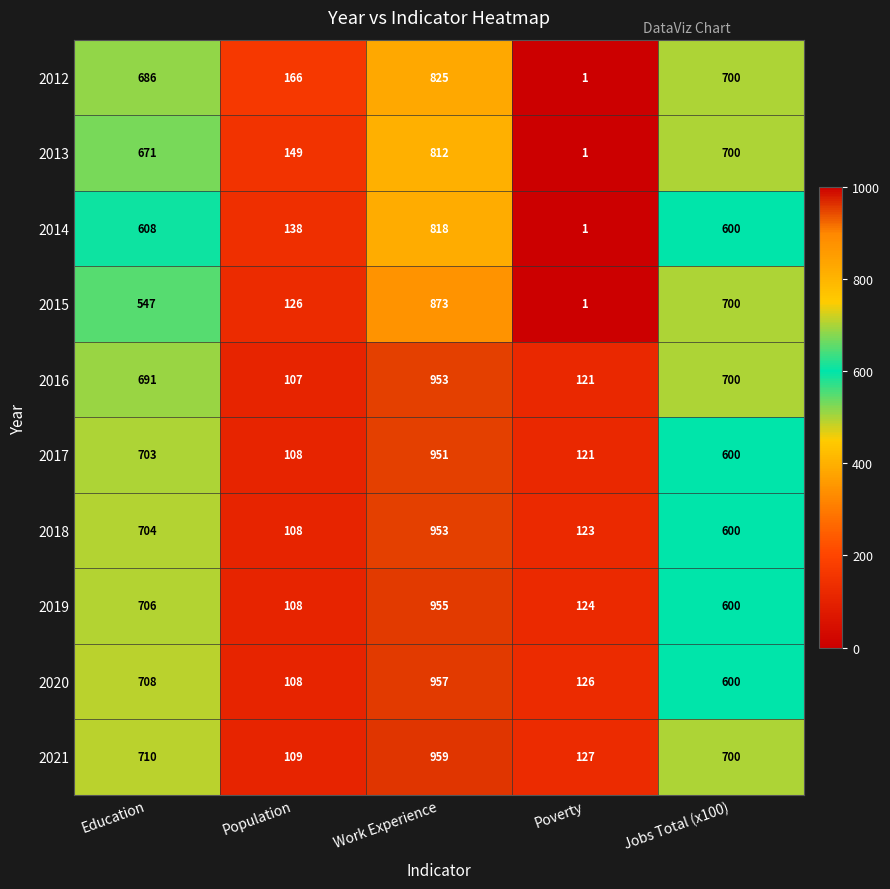

What is the difference between the maximum and minimum values in the 2021 series?

850